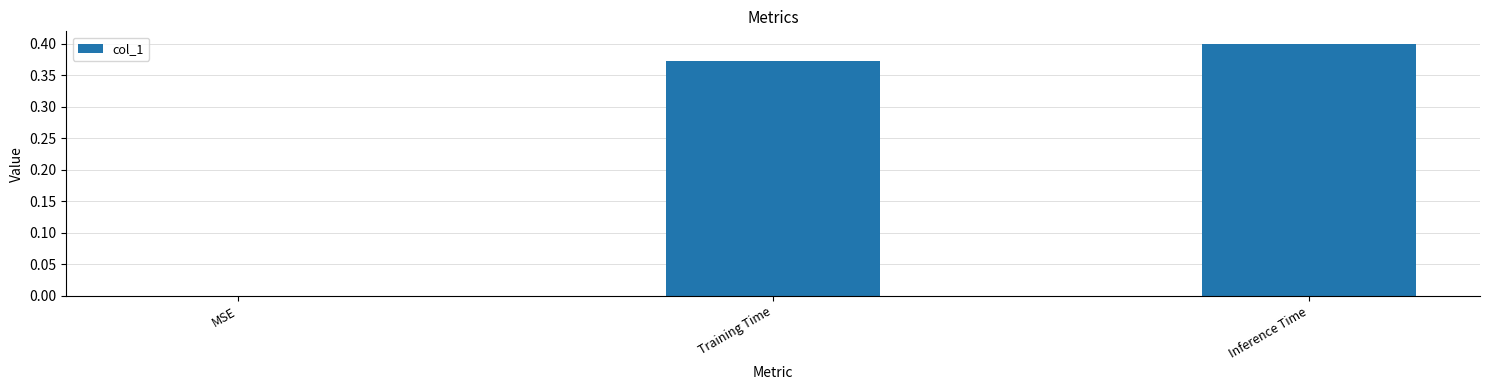

Which has a higher value, MSE or Training Time?

Training Time